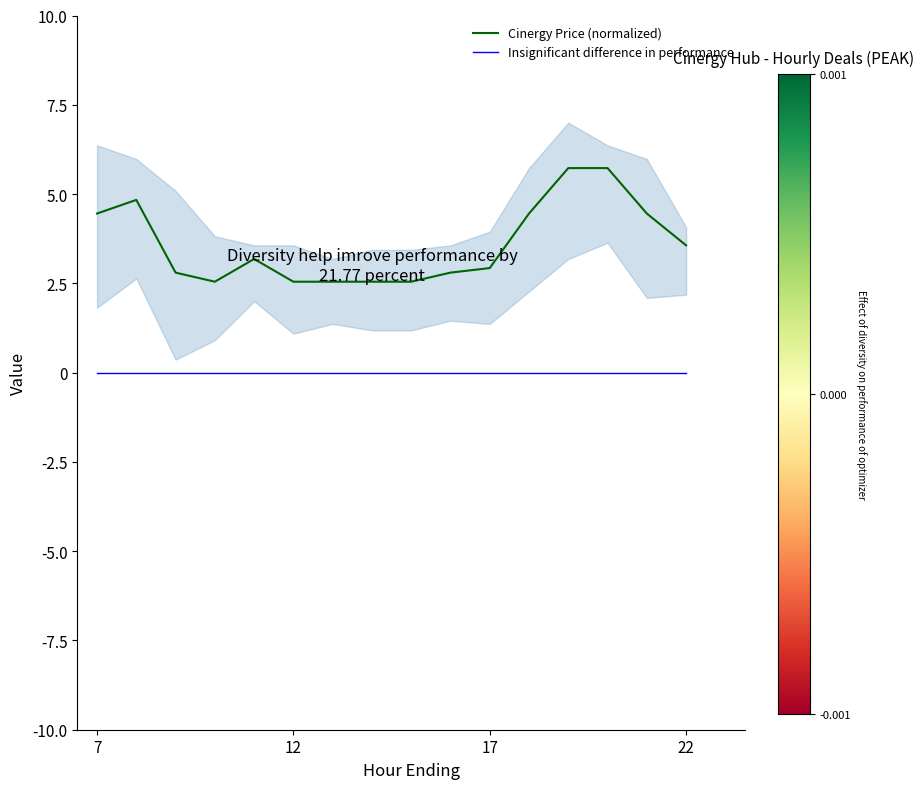

Which series has the widest spread of values?

Cinergy Price (normalized)